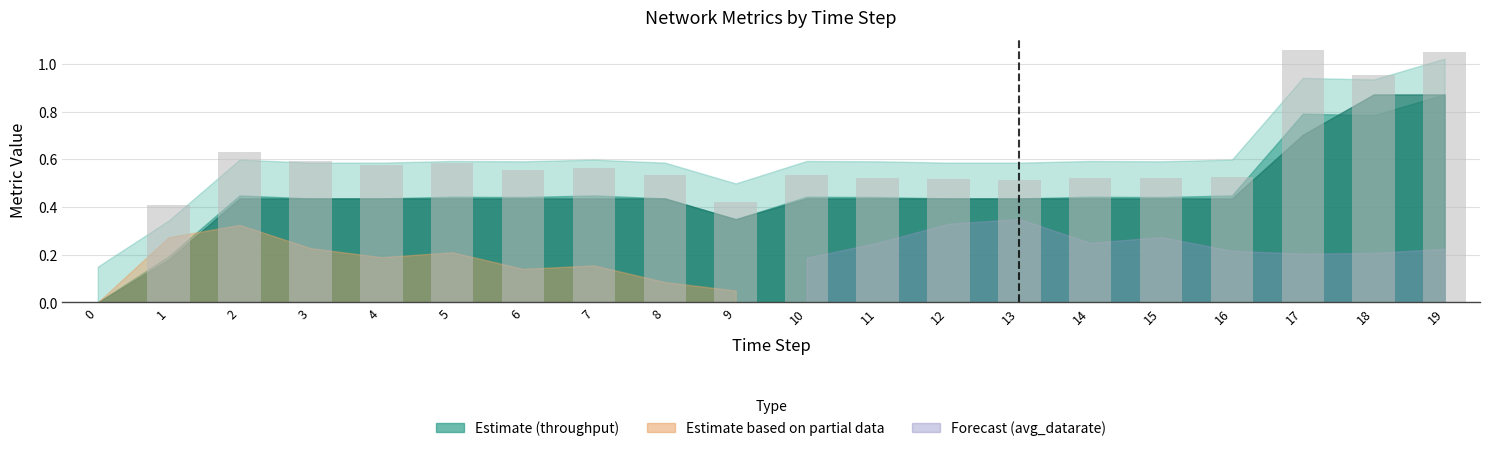

How many values are above zero?

19